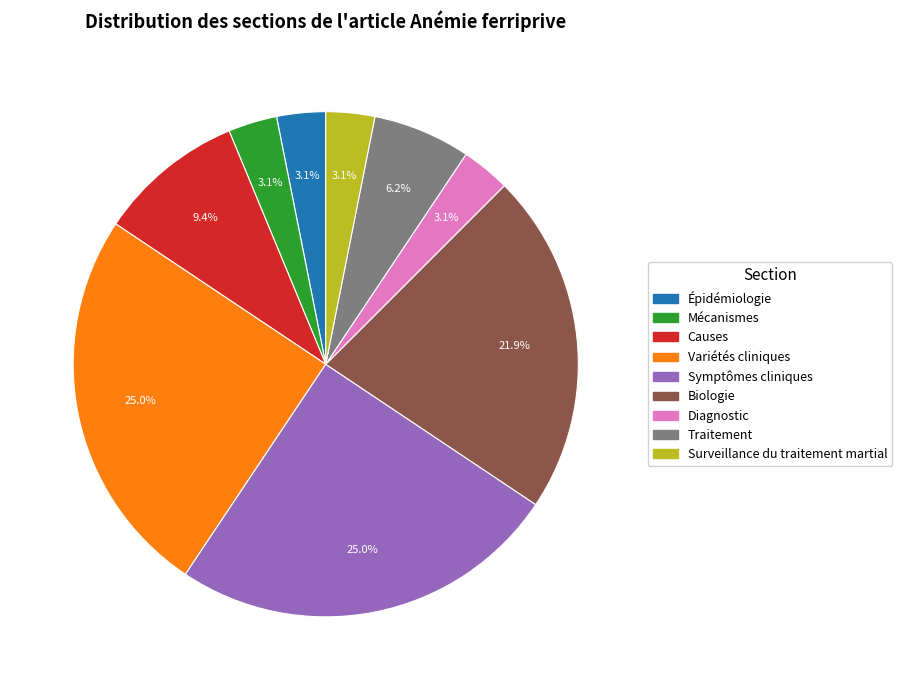

Is Surveillance du traitement martial the majority of the pie?

No